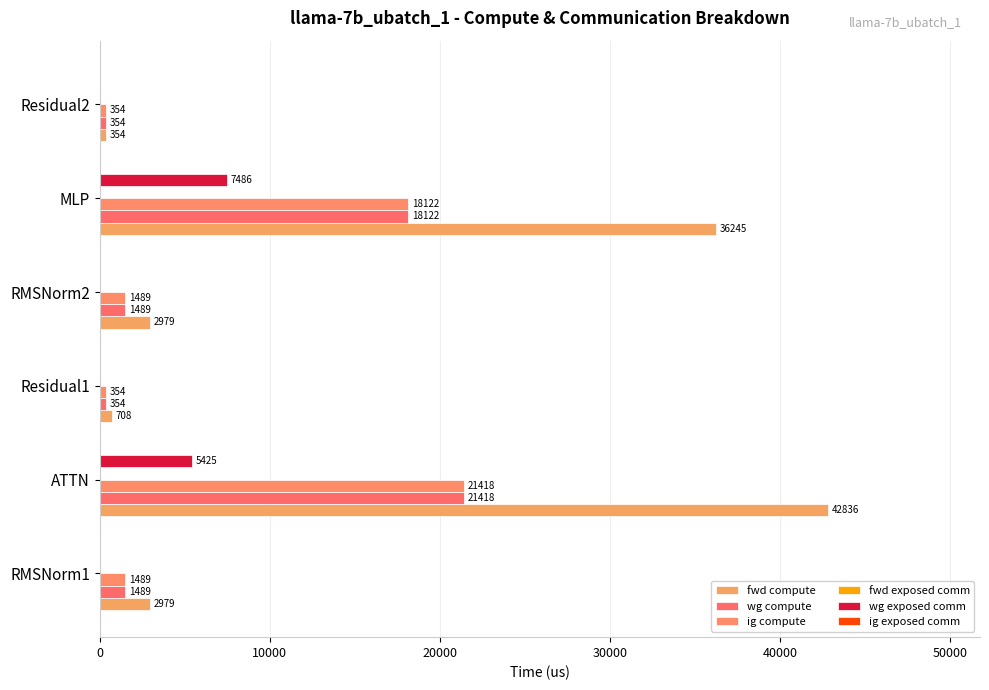

How many distinct data groups are displayed?

4